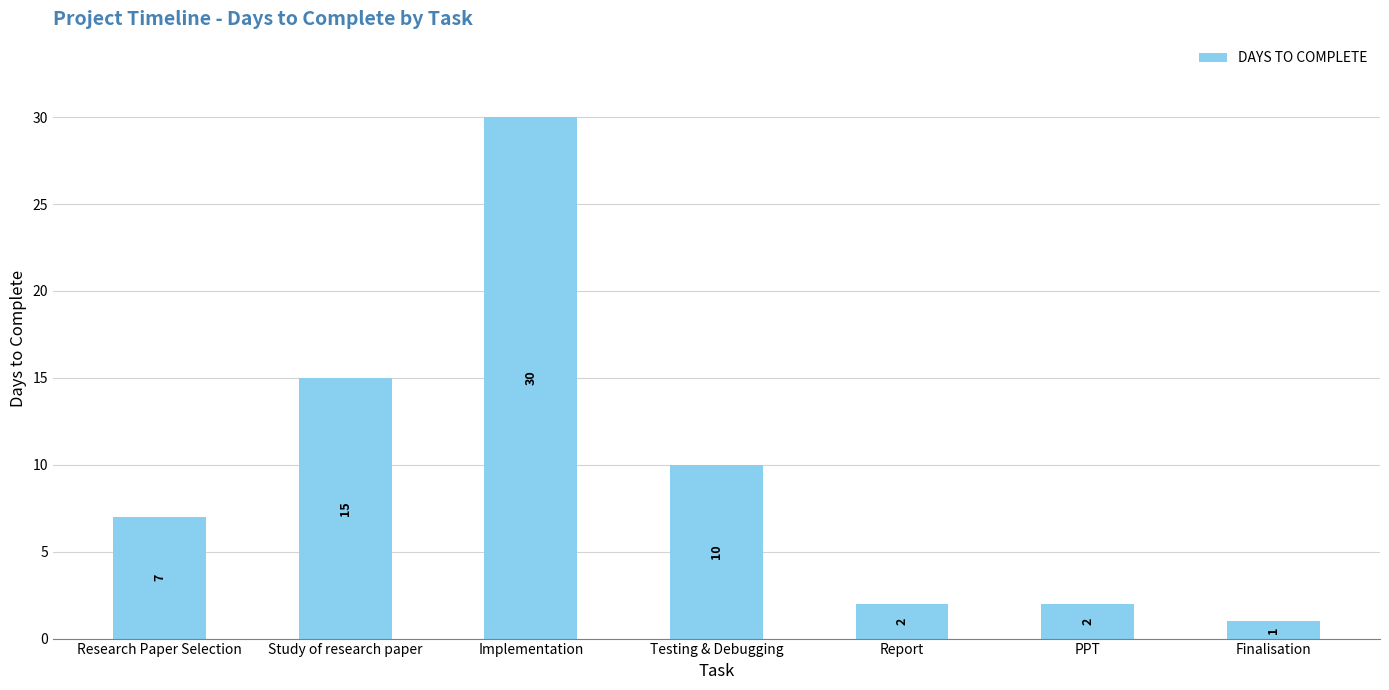

Reading left to right, what are all the values shown in this chart?

7	15	30	10	2	2	1